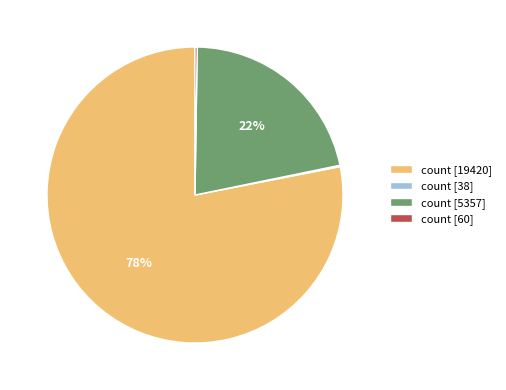

Which has a higher value, count [5357] or count [19420]?

count [19420]